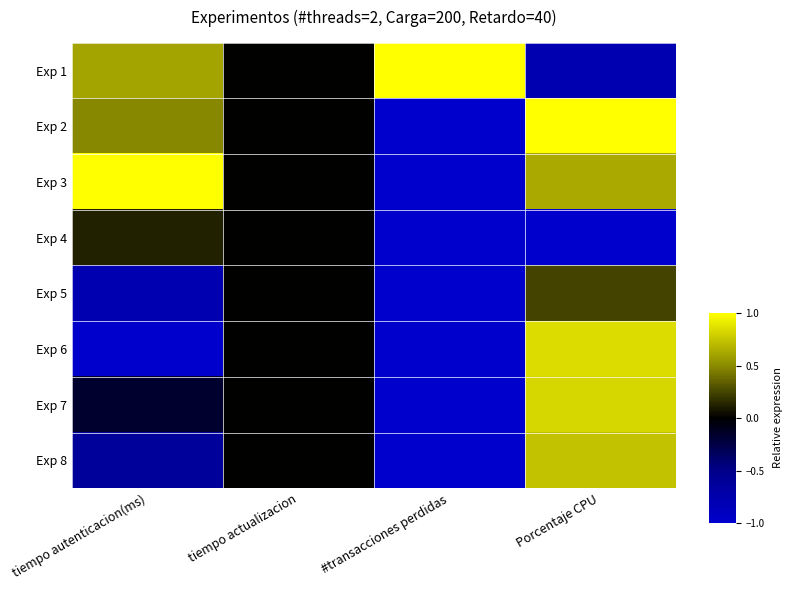

What is the spread (max minus min) of values at Porcentaje CPU?

2.0